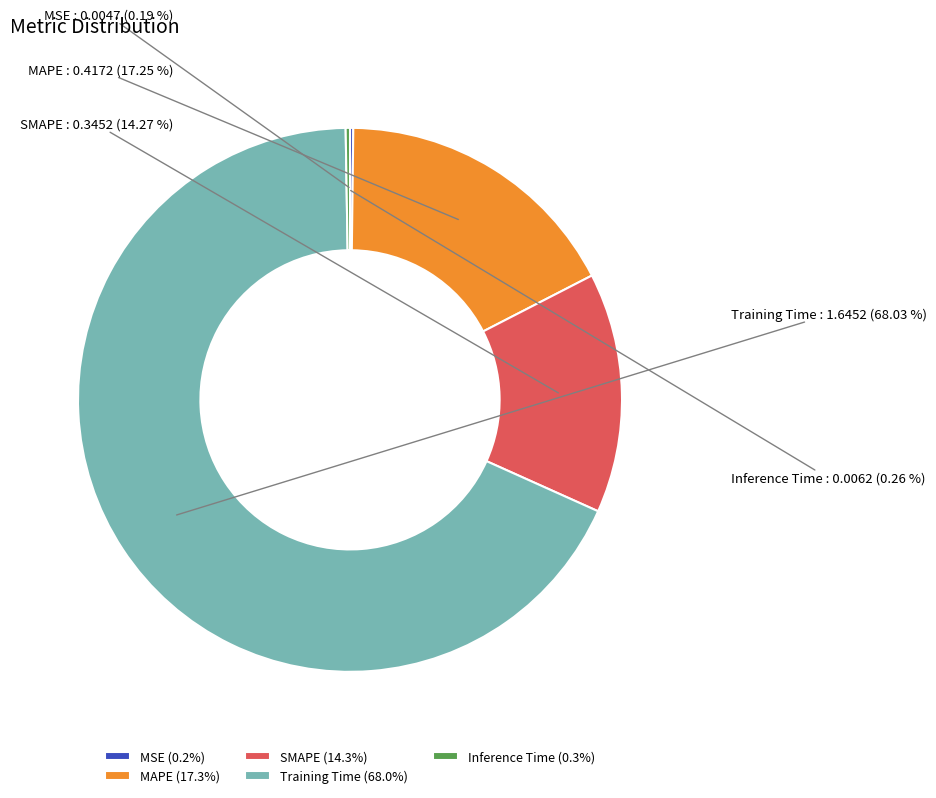

Is there a majority slice in this chart?

Yes